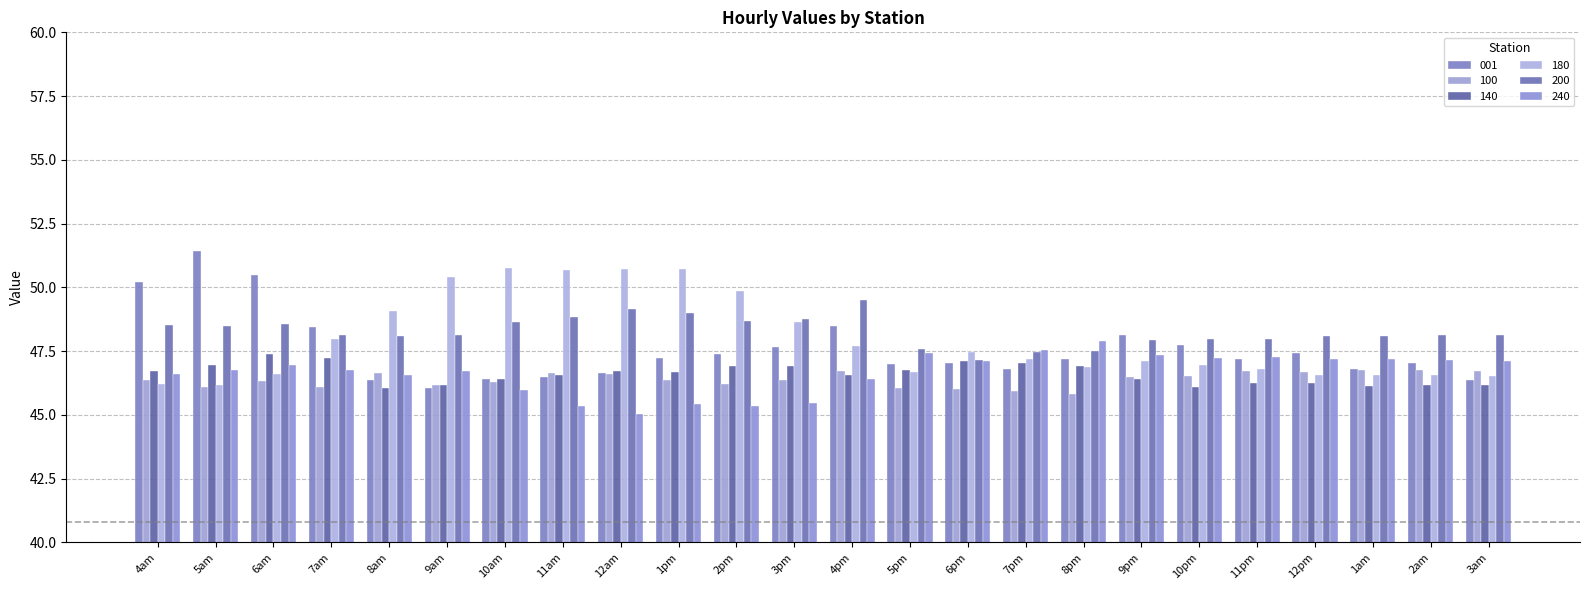

Which has a higher value, 1am or 7am?

7am